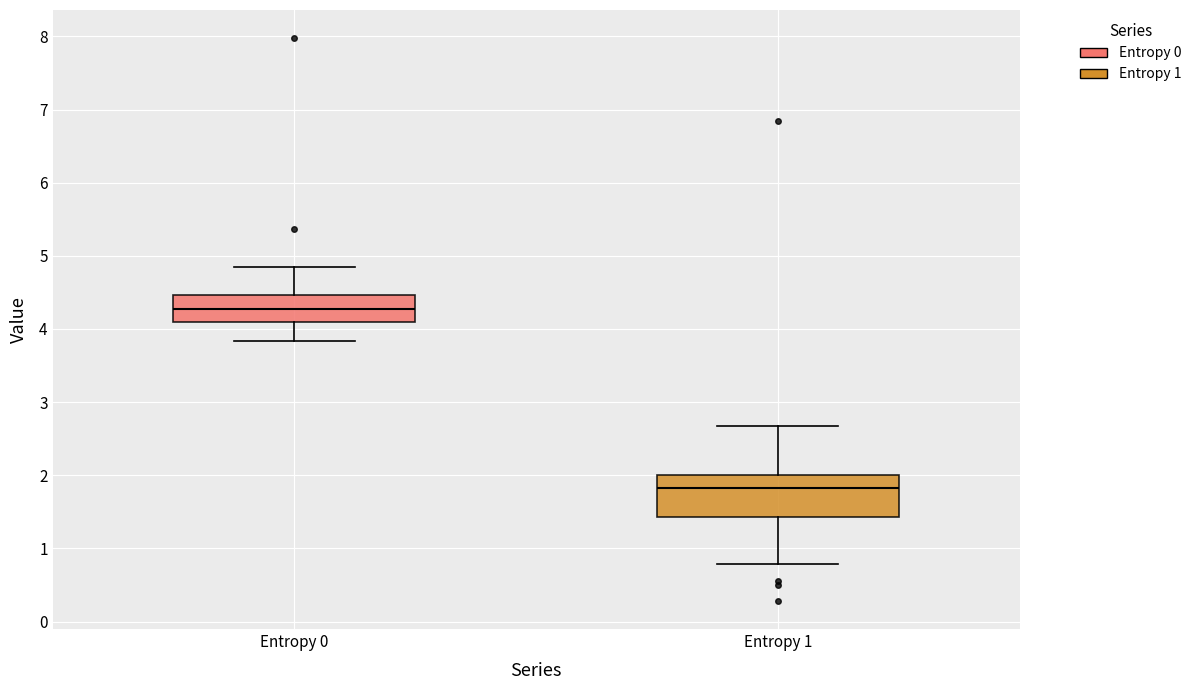

Where does the upper whisker of the box for Entropy 1 end on the y-axis? The values are not printed on the chart, so give them approximately, as read against the axis.

2.7